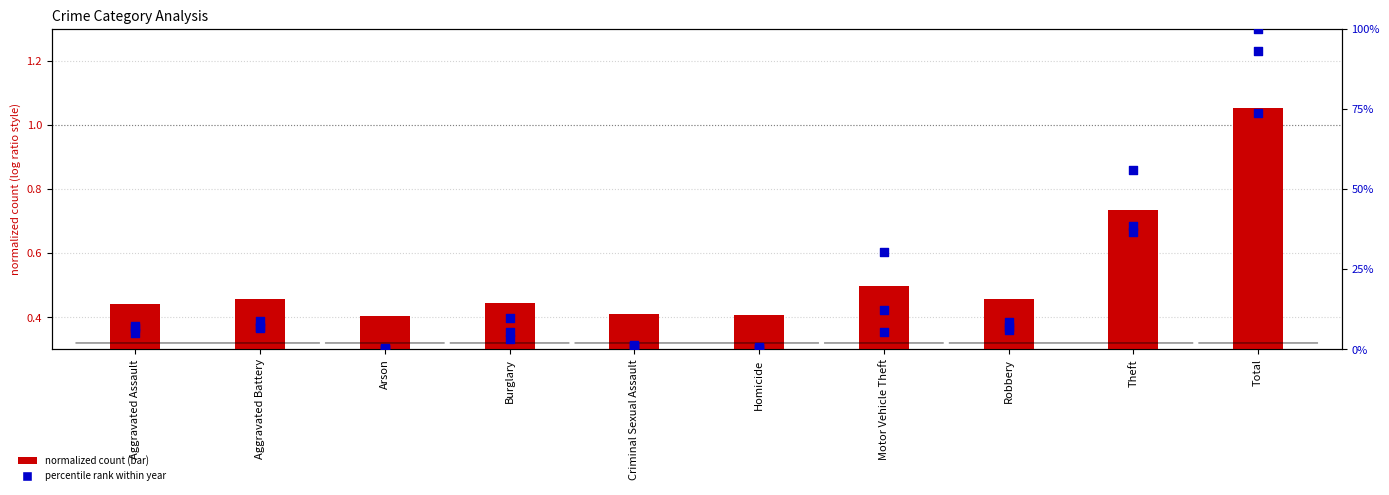

Which series has the widest spread of Y values?

2016